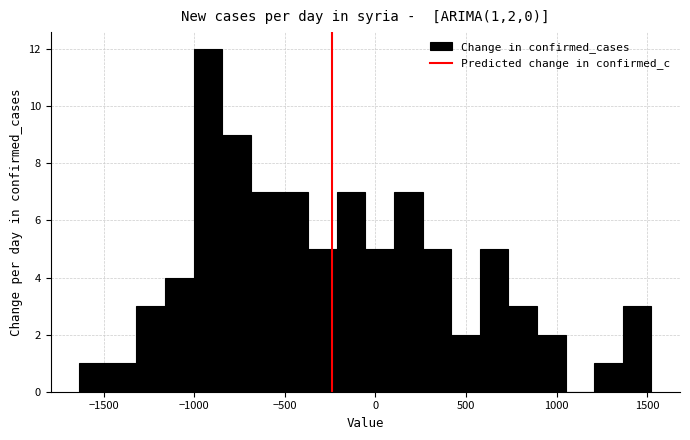

Read against the x-axis, roughly where is the centre of the tallest bar?

-900